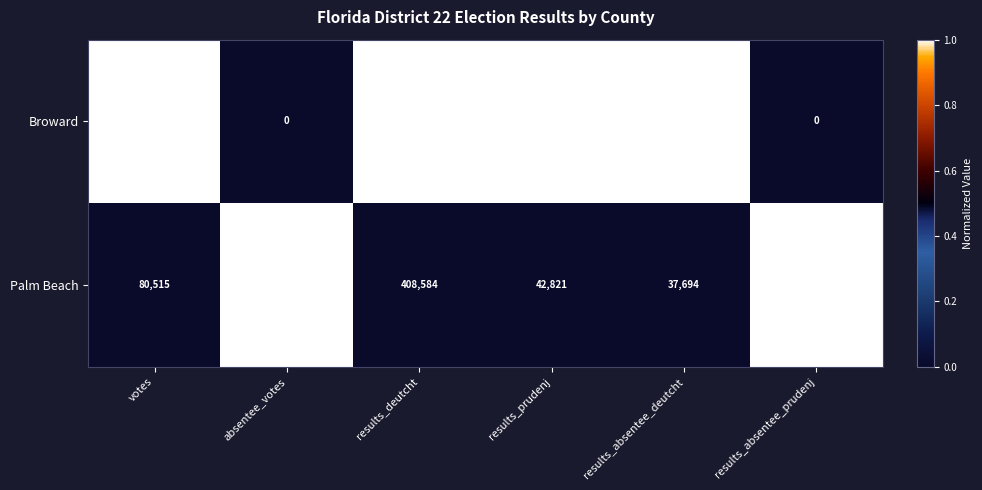

List the series in order of their peak value, highest first.

Broward, Palm Beach